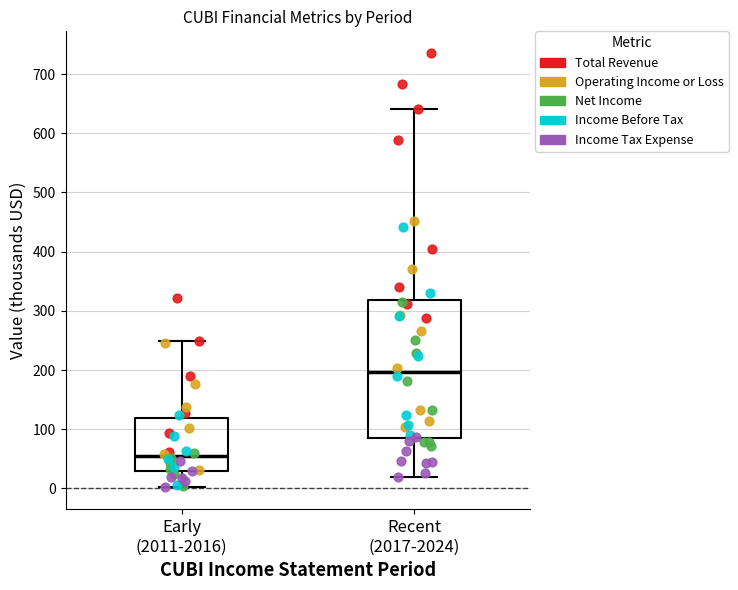

Which box's median line is the highest?

Recent (2017-2024)